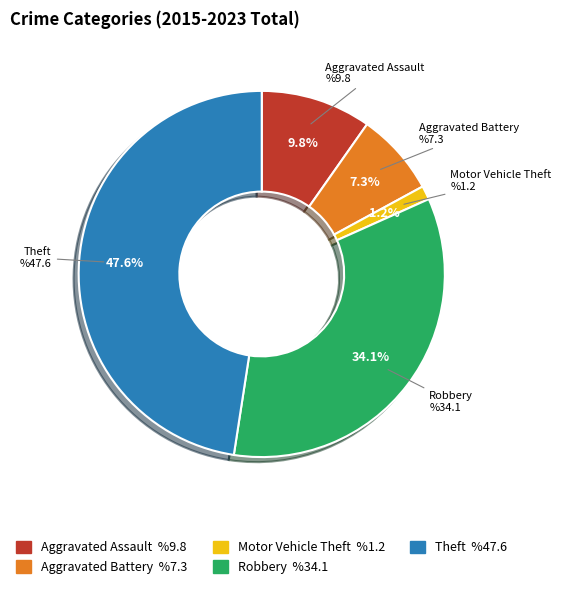

Which has a higher value, Motor Vehicle Theft or Aggravated Assault?

Aggravated Assault